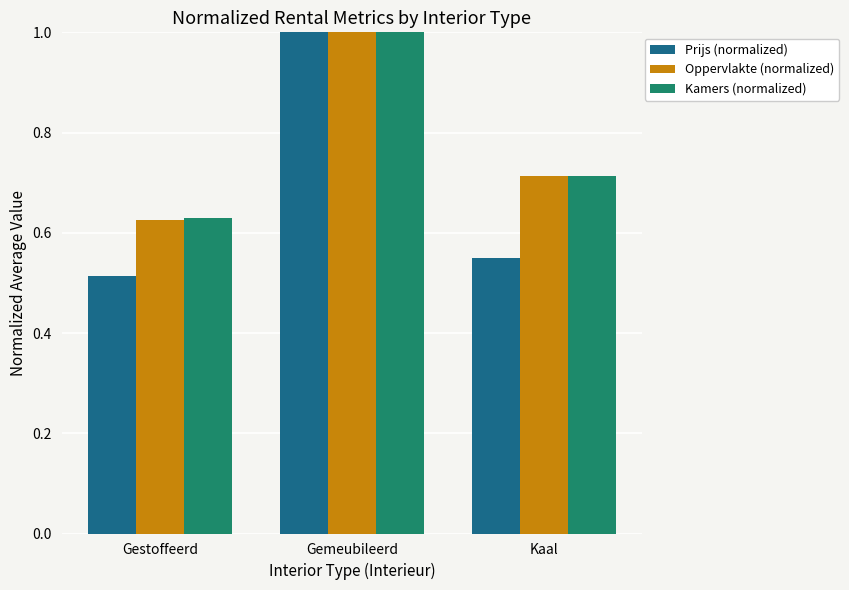

Where is Prijs (normalized) nearest to the value 0?

Gestoffeerd